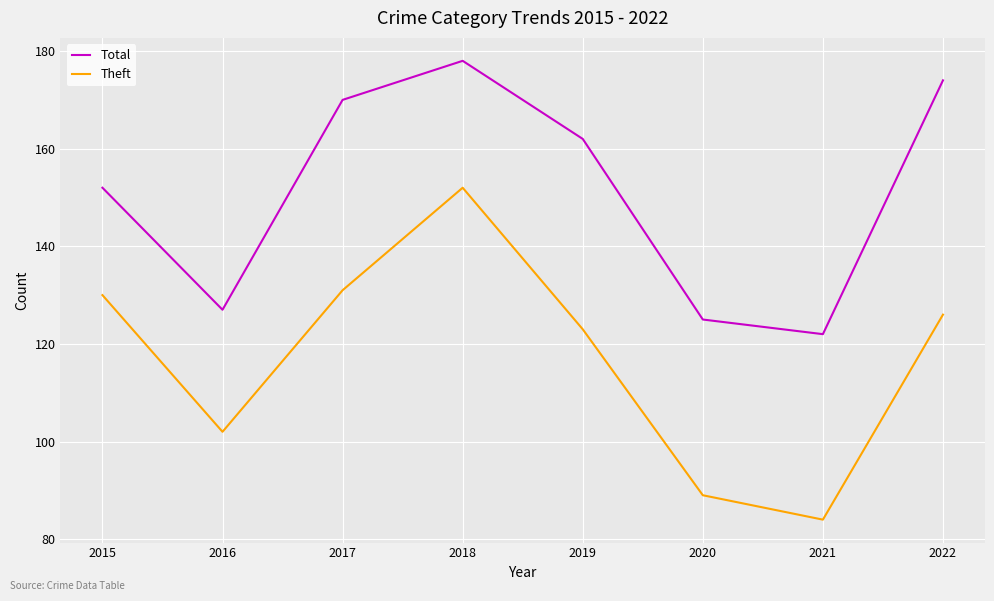

True or false: Total has more than 0 points higher than both neighbors.

True